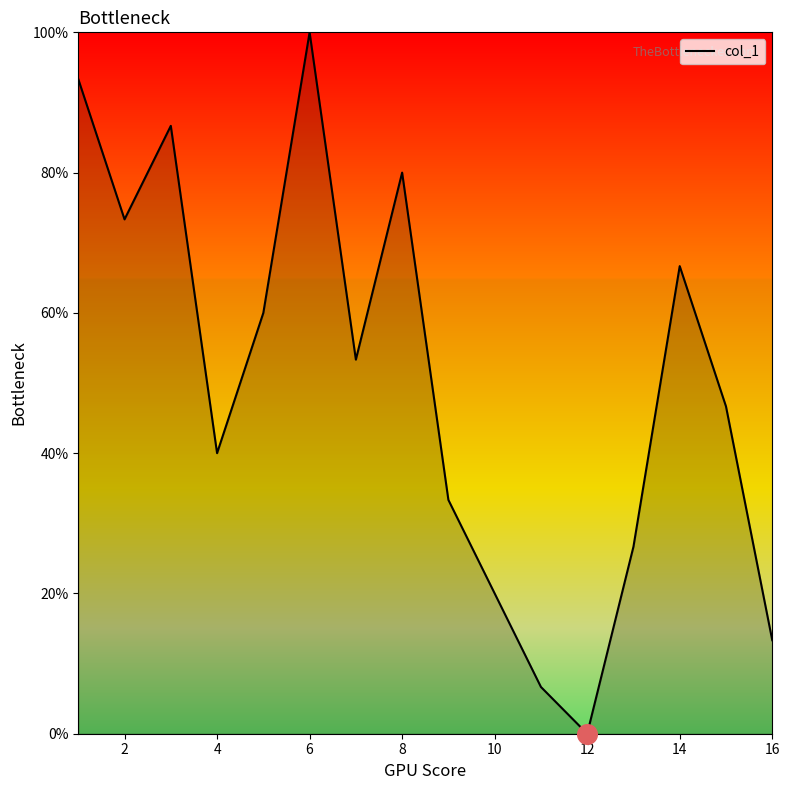

What is the greatest value displayed?

100.0